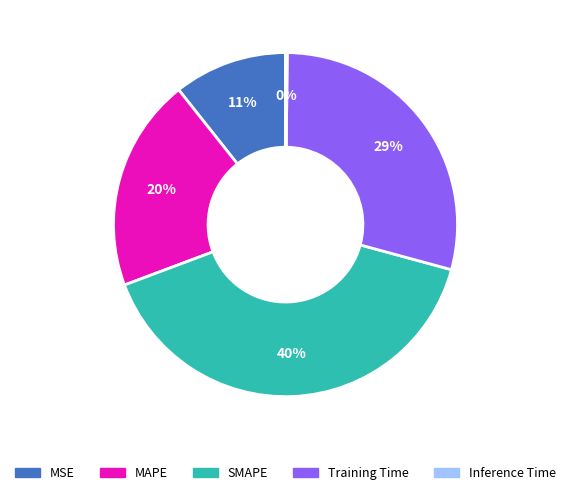

To the nearest percent, what is the average slice percentage?

20%